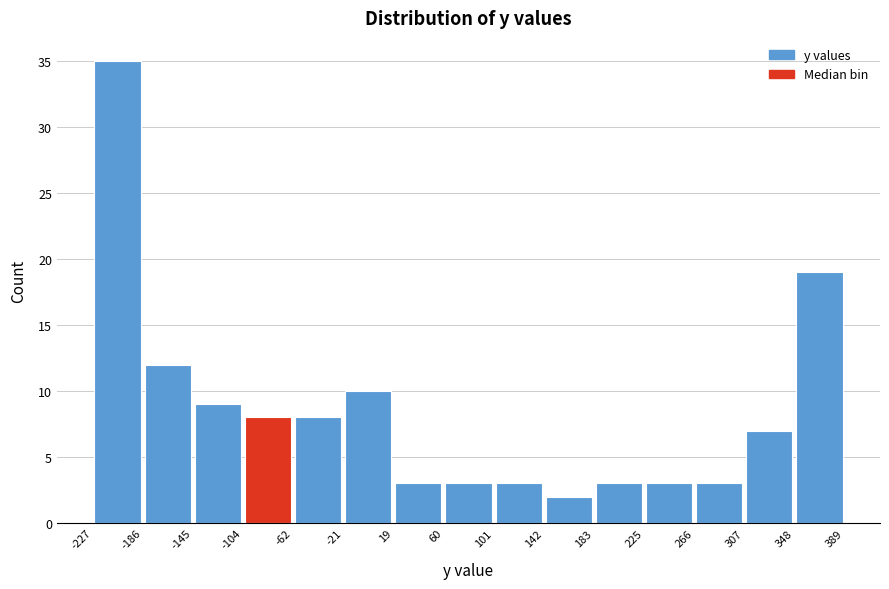

Which range on the x-axis has the tallest bar?

-227 to -186